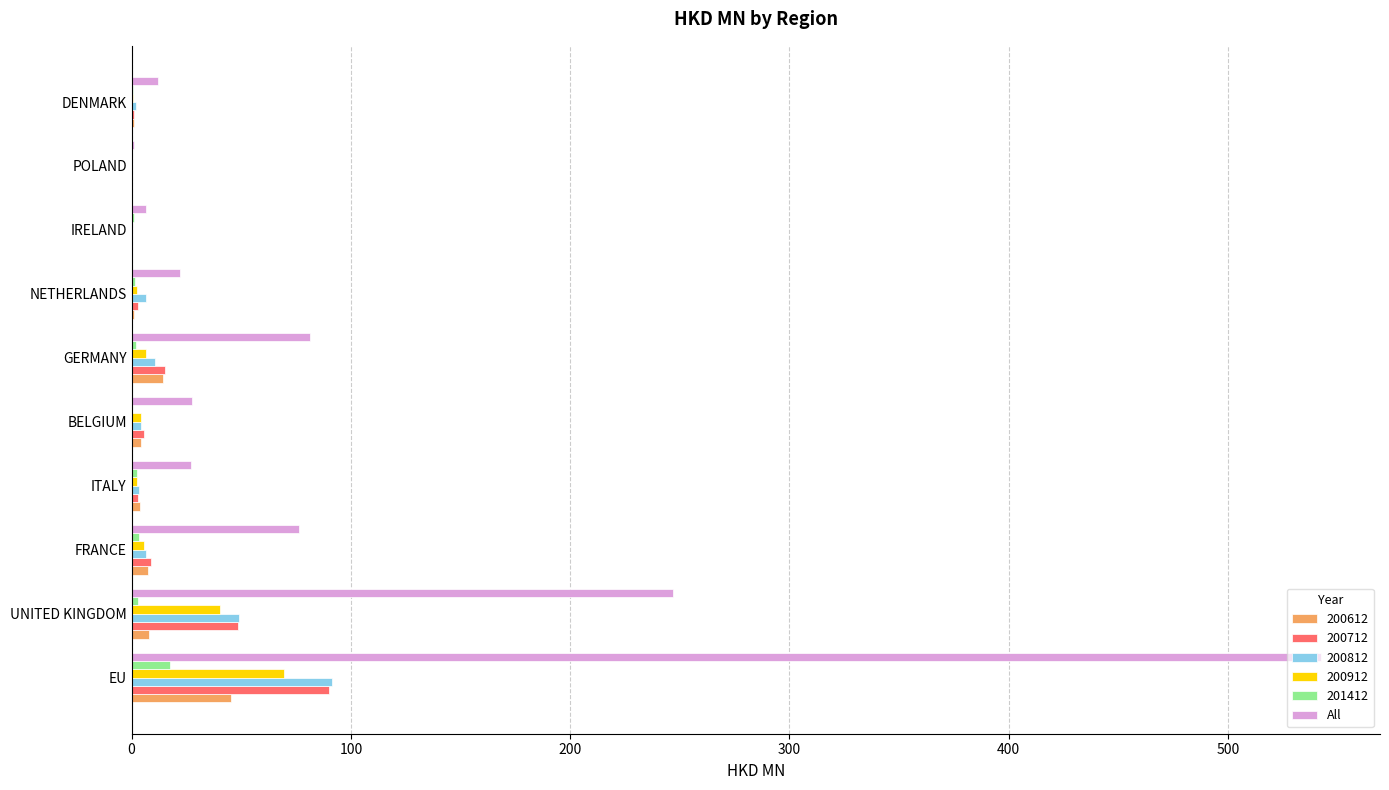

The All series shows 246.9 at UNITED KINGDOM. True or false?

True